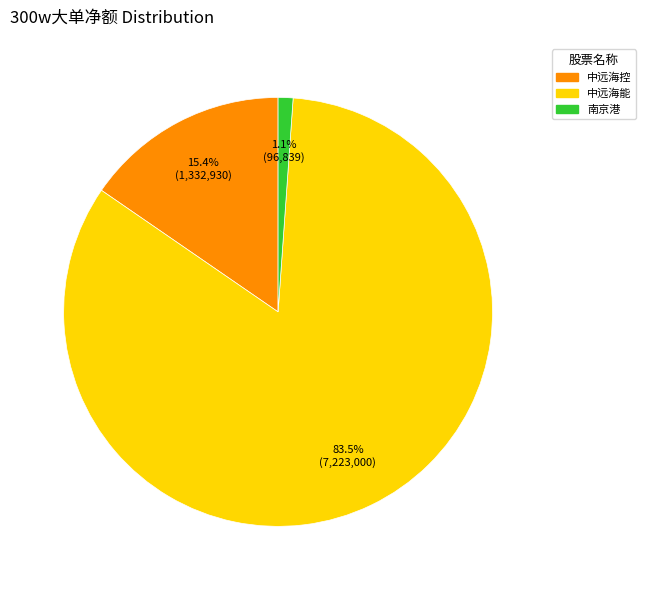

Is there a majority slice in this chart?

Yes